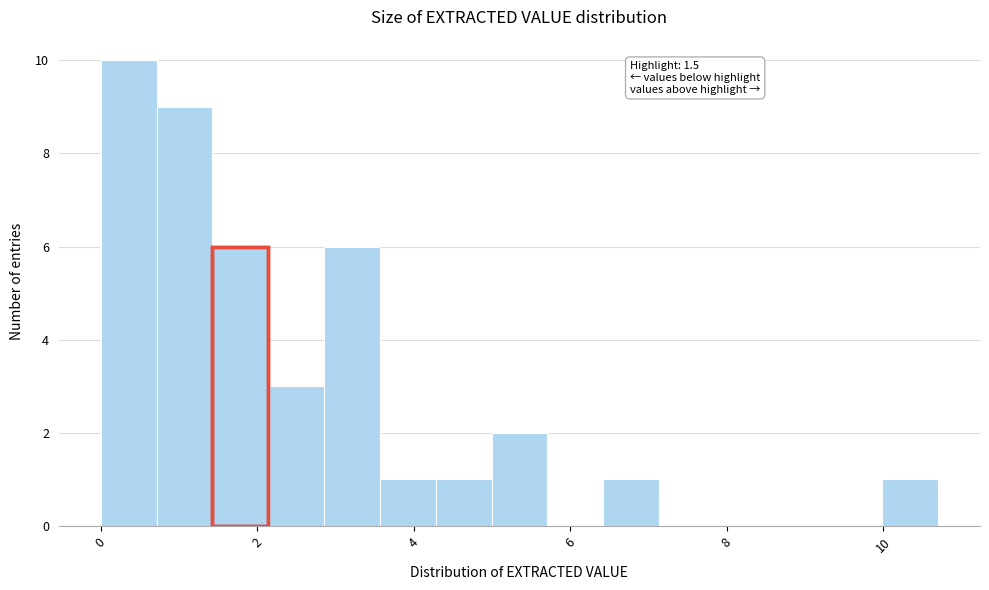

Around what value on the x-axis is the tallest bar? Give the approximate position of its centre, as read against the axis.

0.4